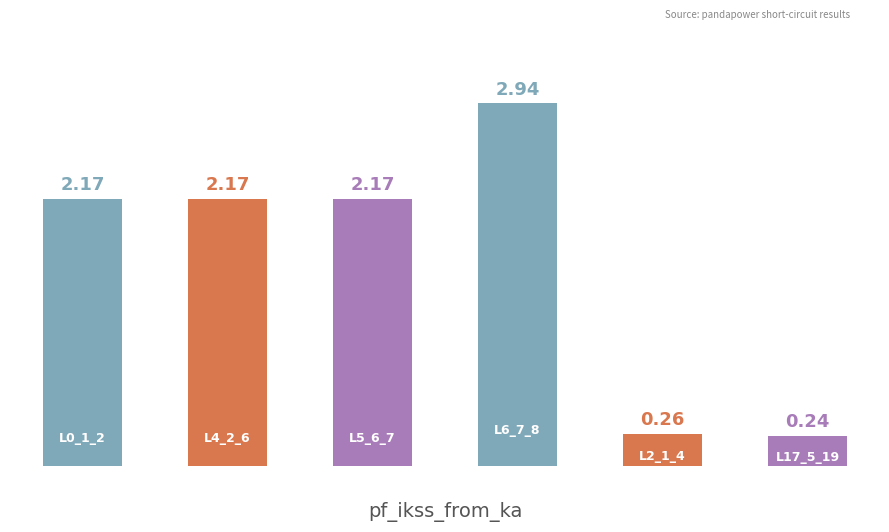

What is the average value?

1.7